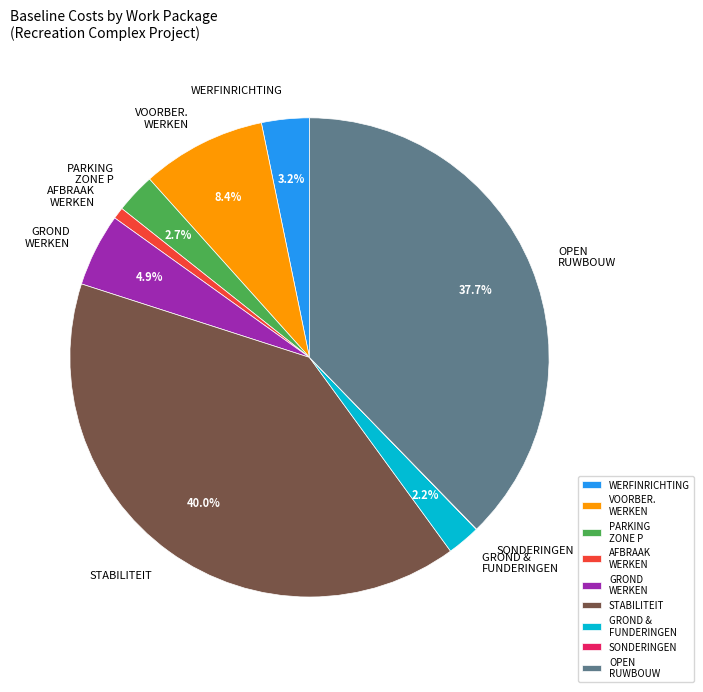

Which has a higher value, WERFINRICHTING or VOORBER. WERKEN?

VOORBER. WERKEN